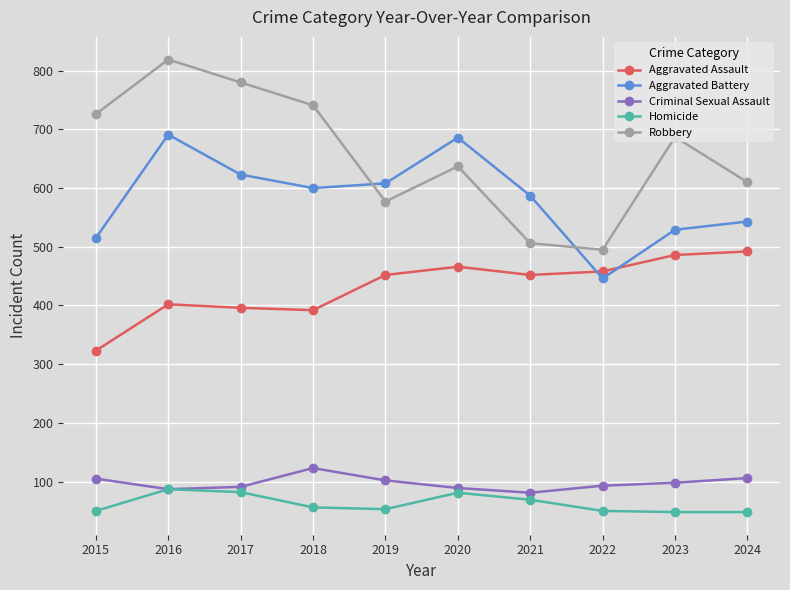

True or false: Aggravated Battery has more than 0 interior local peaks.

True